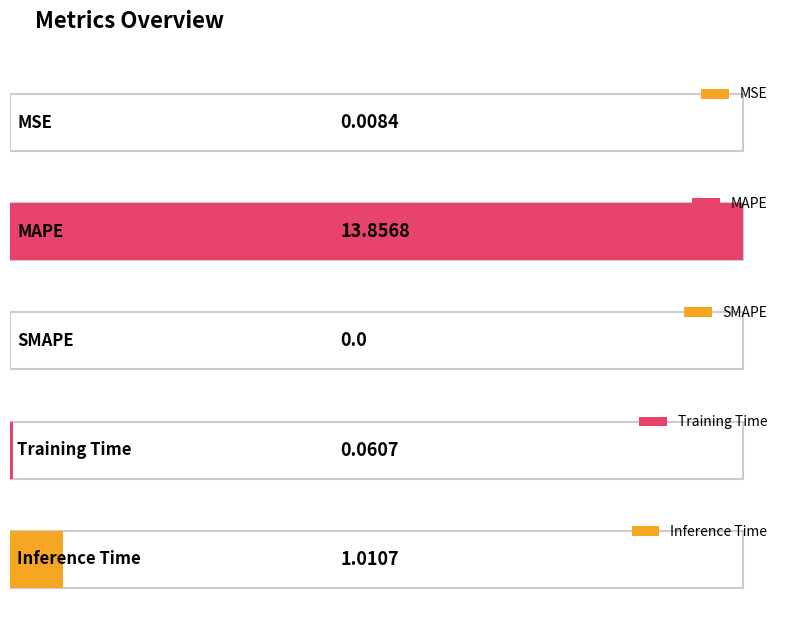

What is the change in value from MSE to MAPE?

+13.8